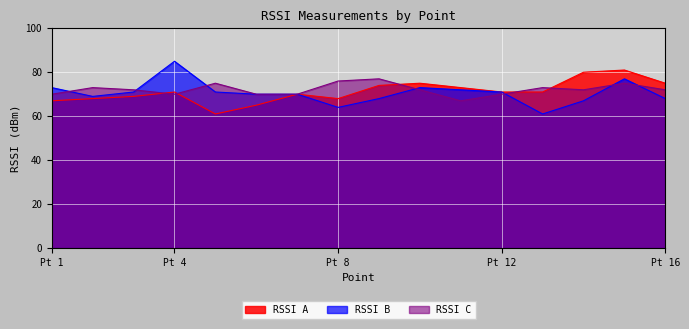

Does the chart display data point markers on the line(s)?

No